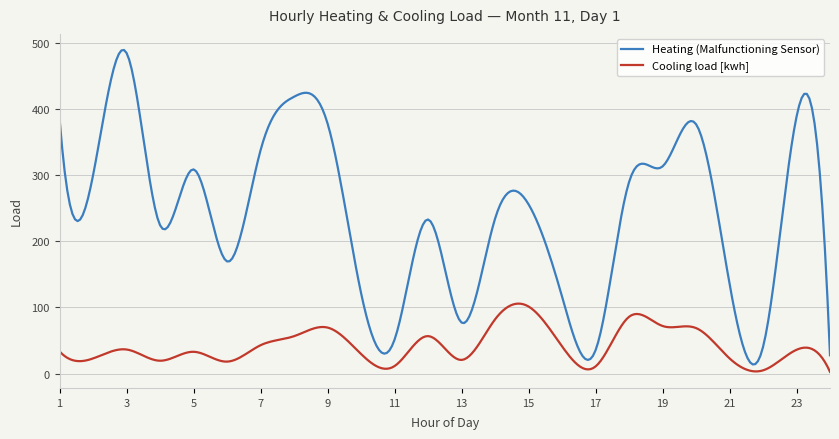

Which series has the largest total across all categories?

Heating (Malfunctioning Sensor)